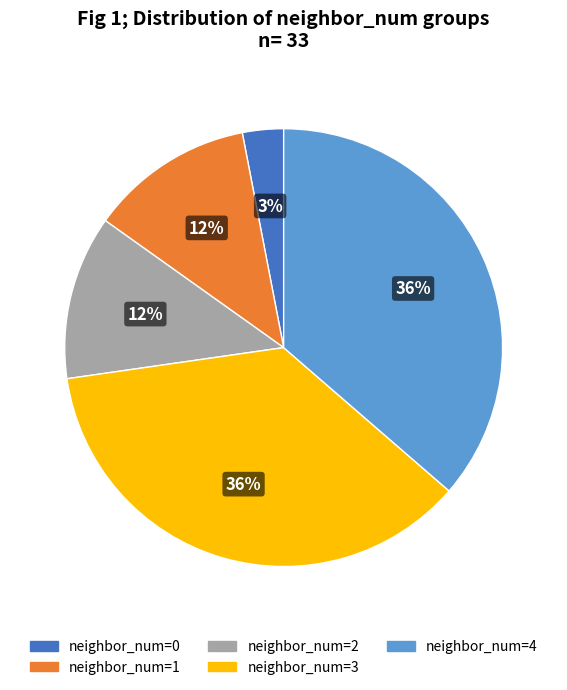

Is there any slice that represents more than half of the pie?

No